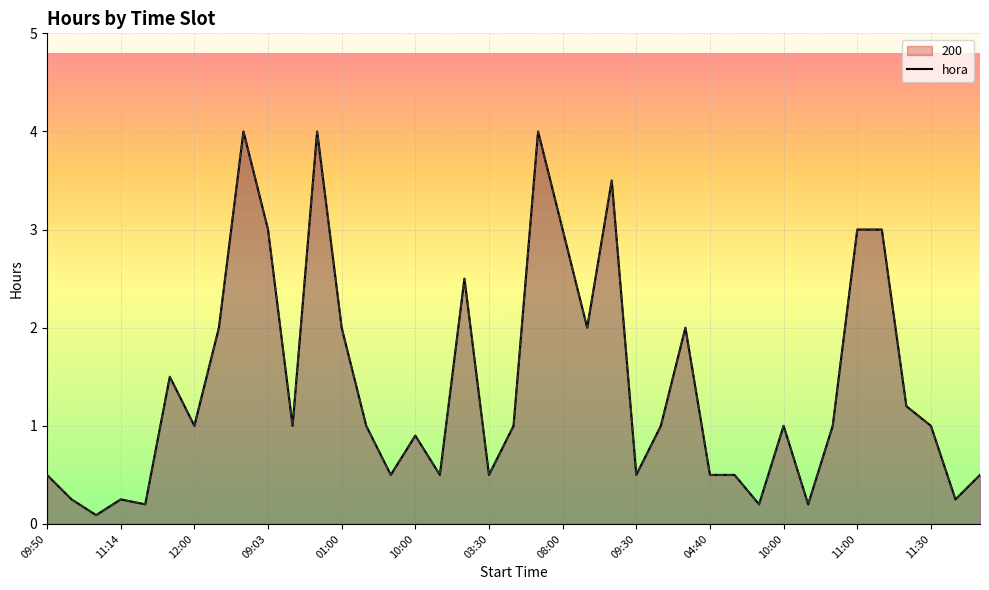

At which category does 200 reach its first local peak?

11:14